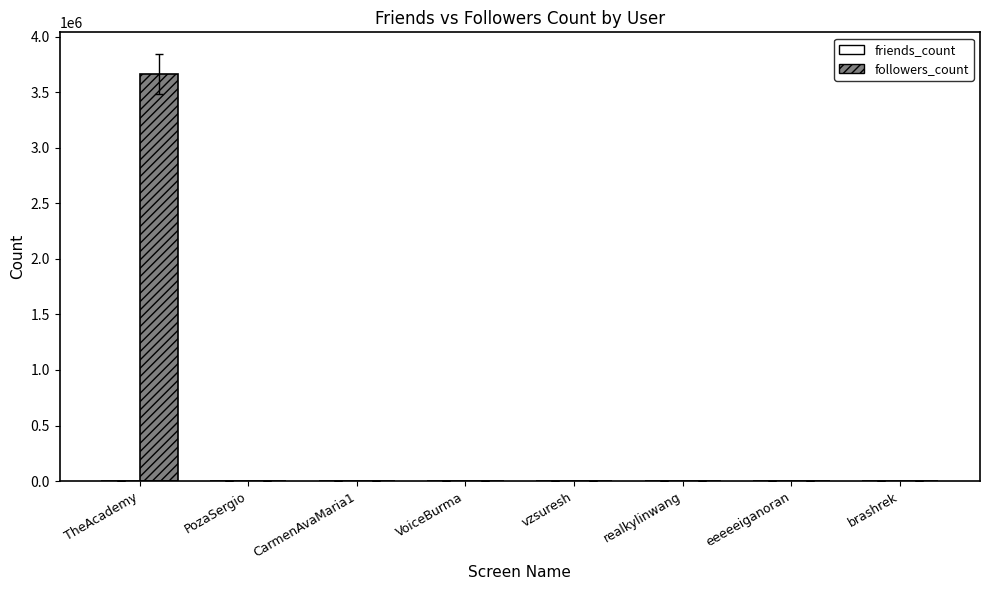

At which category is the sum across all series the highest?

TheAcademy